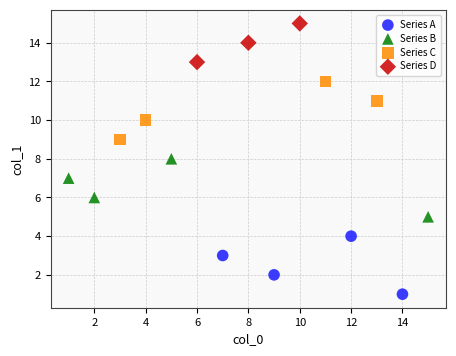

Which series reaches the minimum Y coordinate?

Series A